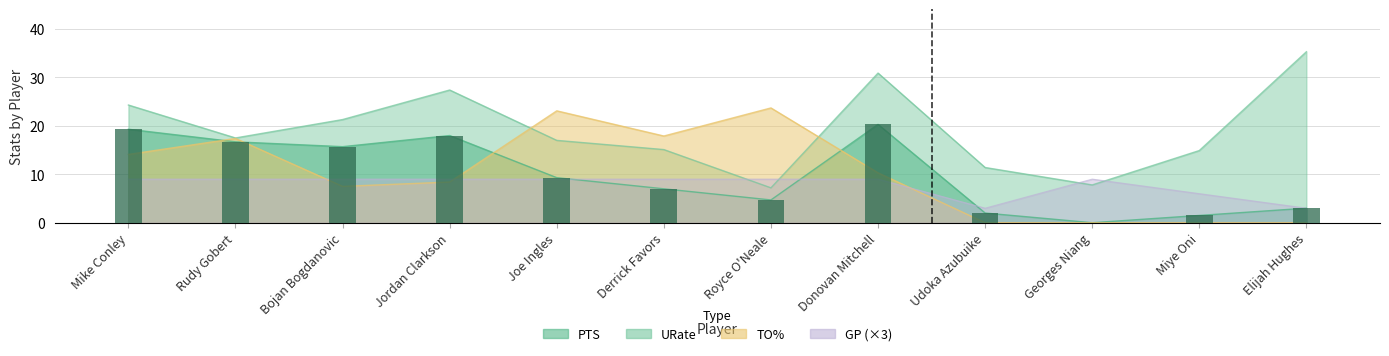

List the labels in order of value, largest first.

Donovan Mitchell, Mike Conley, Jordan Clarkson, Rudy Gobert, Bojan Bogdanovic, Joe Ingles, Derrick Favors, Royce O'Neale, Elijah Hughes, Udoka Azubuike, Miye Oni, Georges Niang